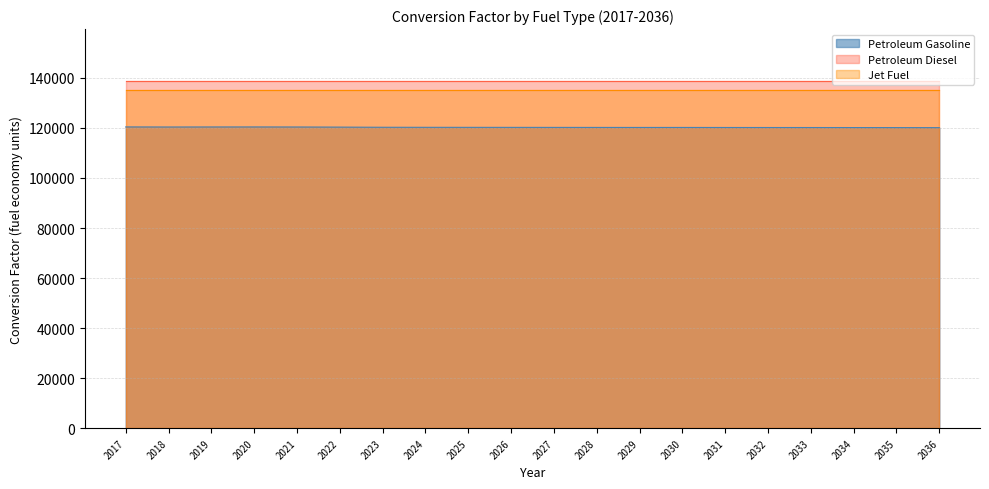

What is the greatest value displayed?

138690.5